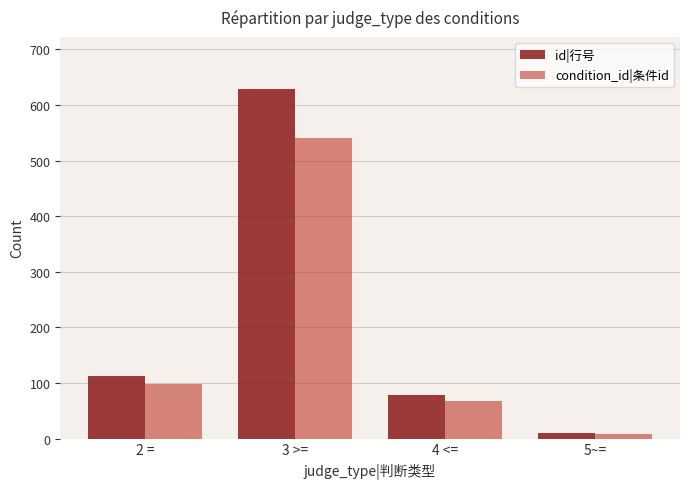

True or false: condition_id|条件id has a value of 237 at 3 >=.

False